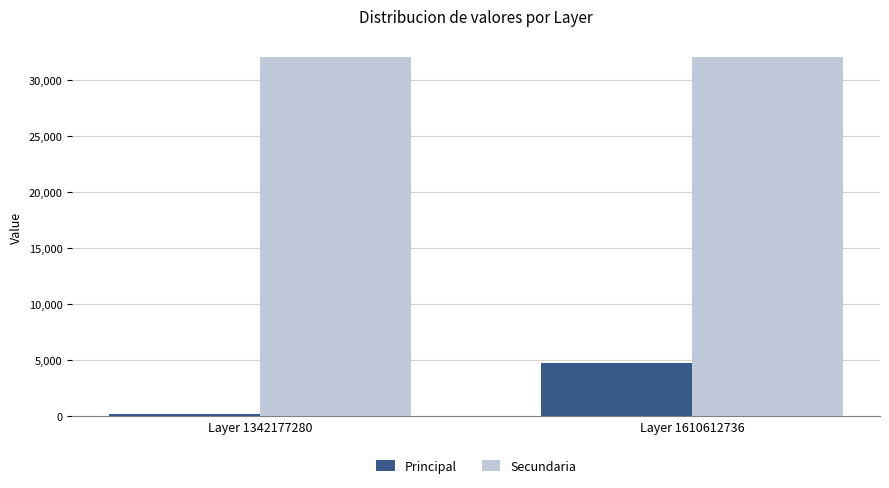

What are all the series names shown in the legend?

Principal, Secundaria